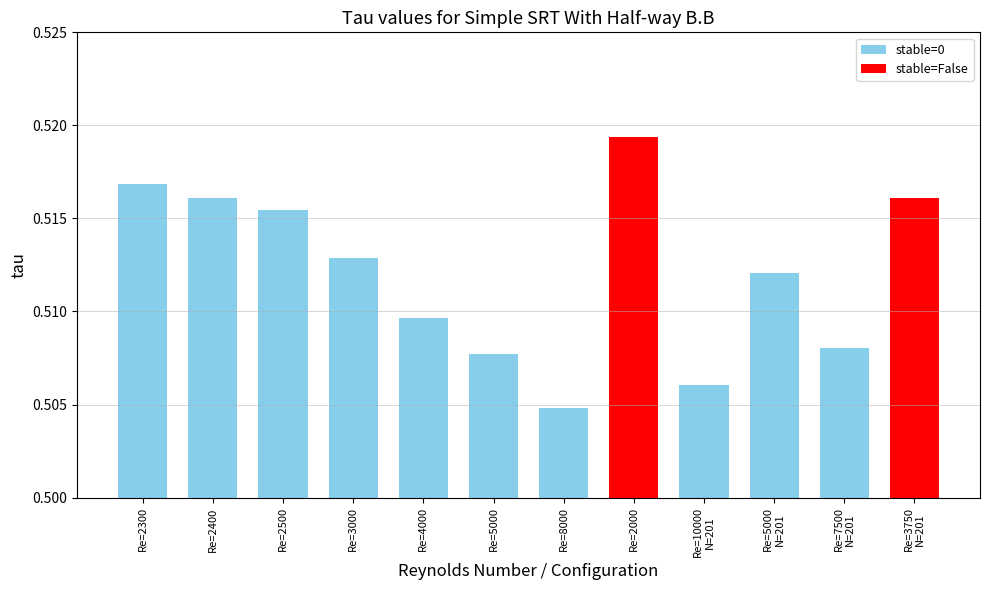

How many values are between 0 and 1?

12